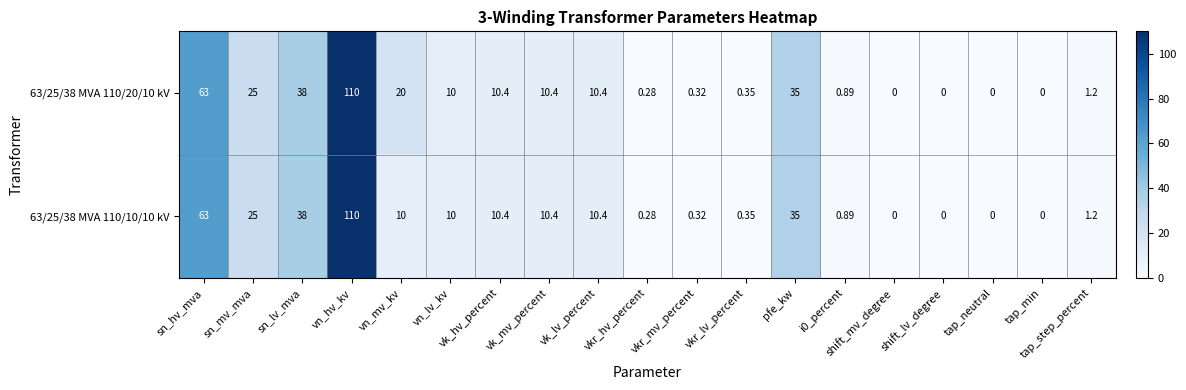

Is the value of 63/25/38 MVA 110/20/10 kV at vkr_lv_percent greater than the value of 63/25/38 MVA 110/10/10 kV at shift_mv_degree?

Yes